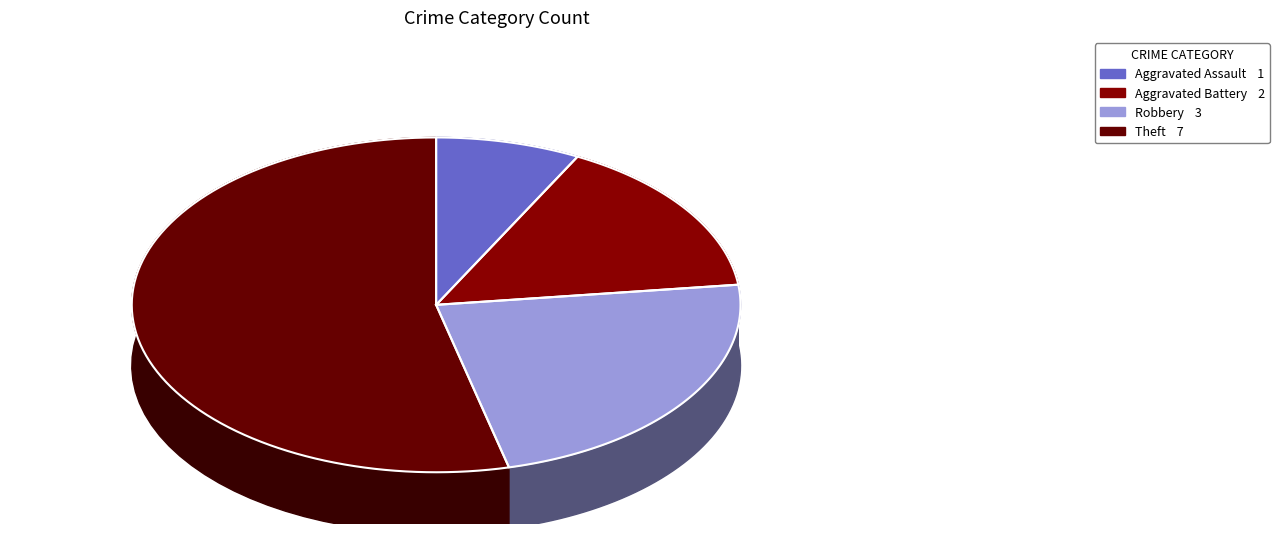

What percentage is the Aggravated Assault slice, to the nearest percent?

8%